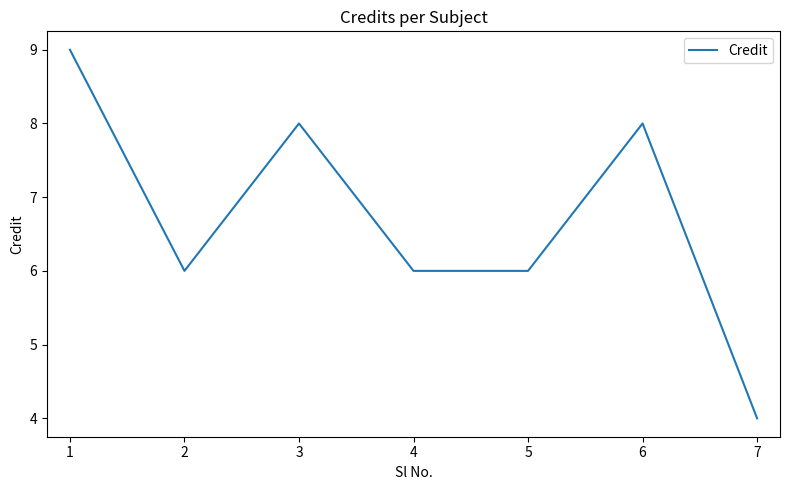

Approximately how many times larger is the value at 6 compared to 2?

1.3